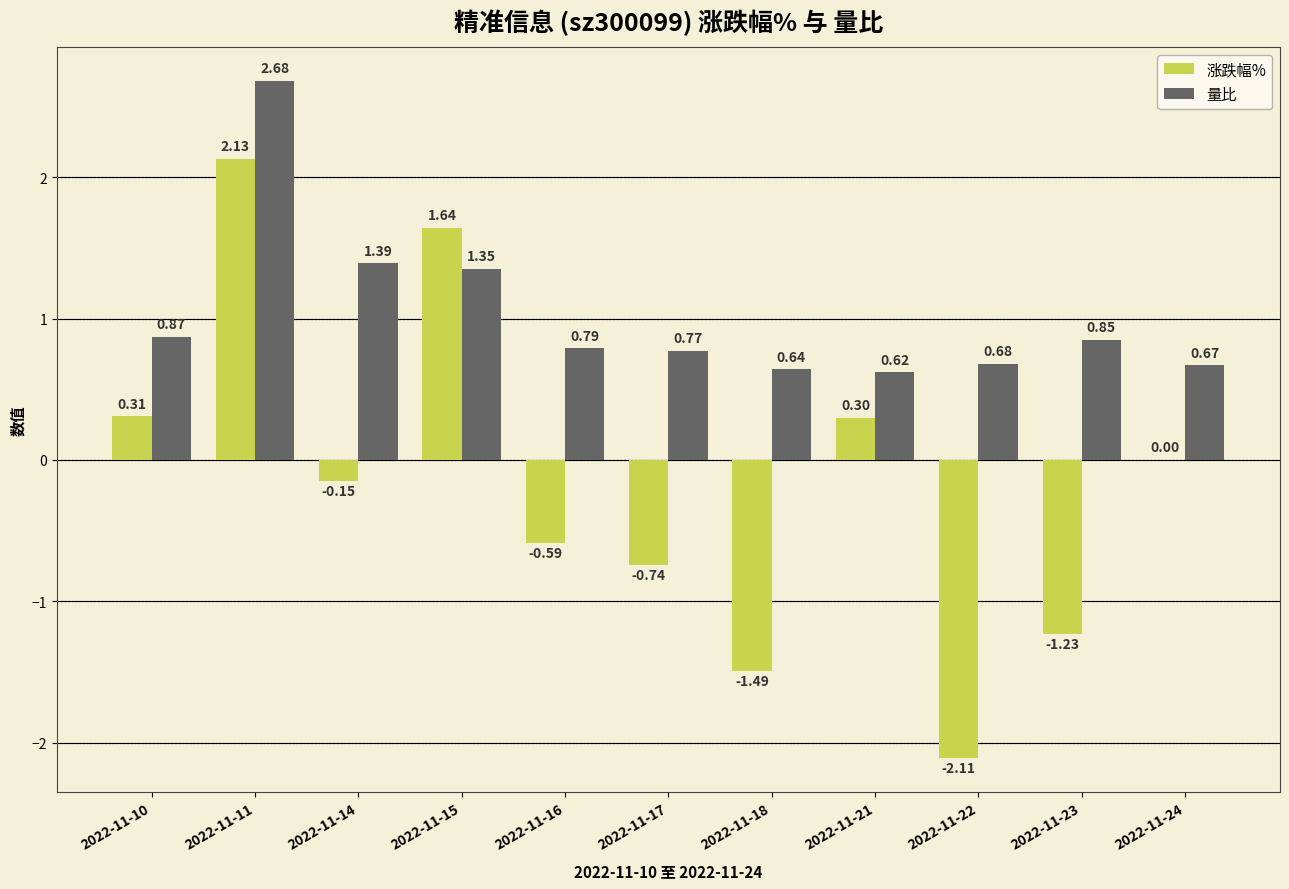

What is the sum of the 量比 values at 2022-11-21 and 2022-11-15?

2.0